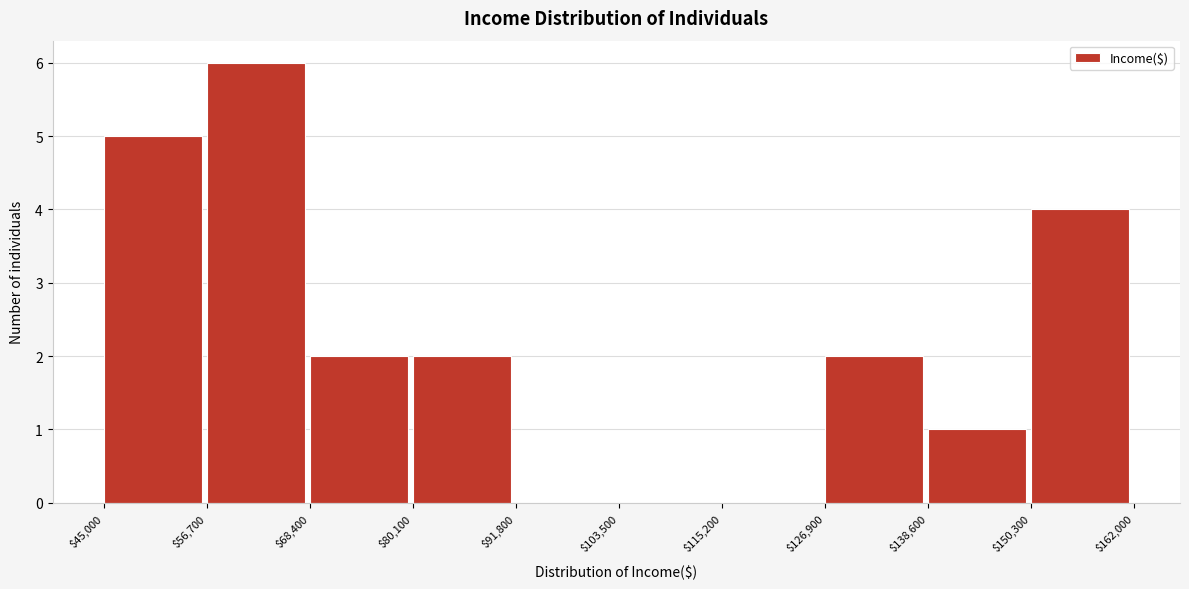

Over which range of the x-axis is the bar tallest?

$56,700 to $68,400